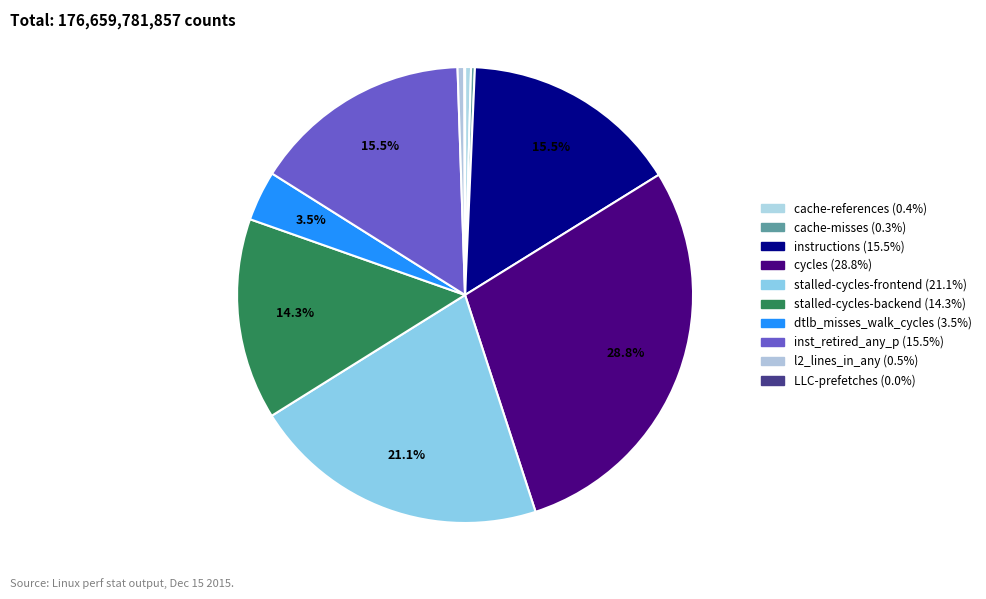

Is there a majority slice in this chart?

No